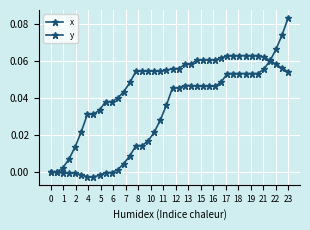

Does the chart have visible grid lines?

Yes